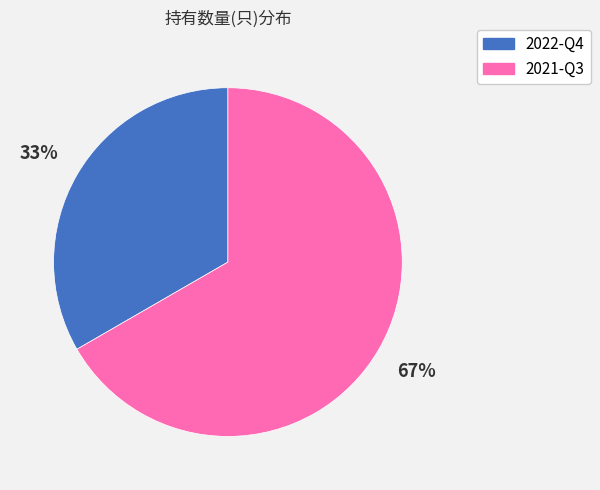

How many segments does this pie chart have?

2